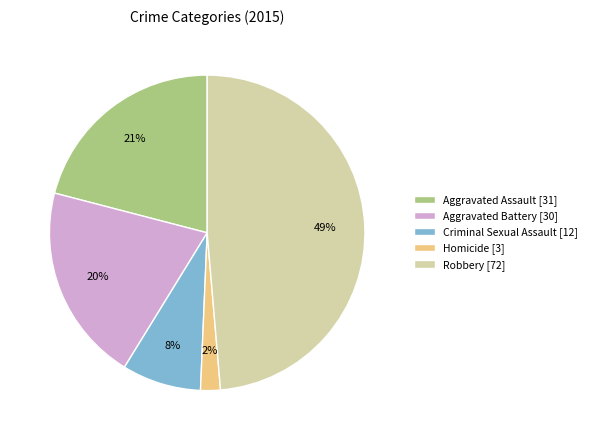

How many slices are in this pie chart?

5